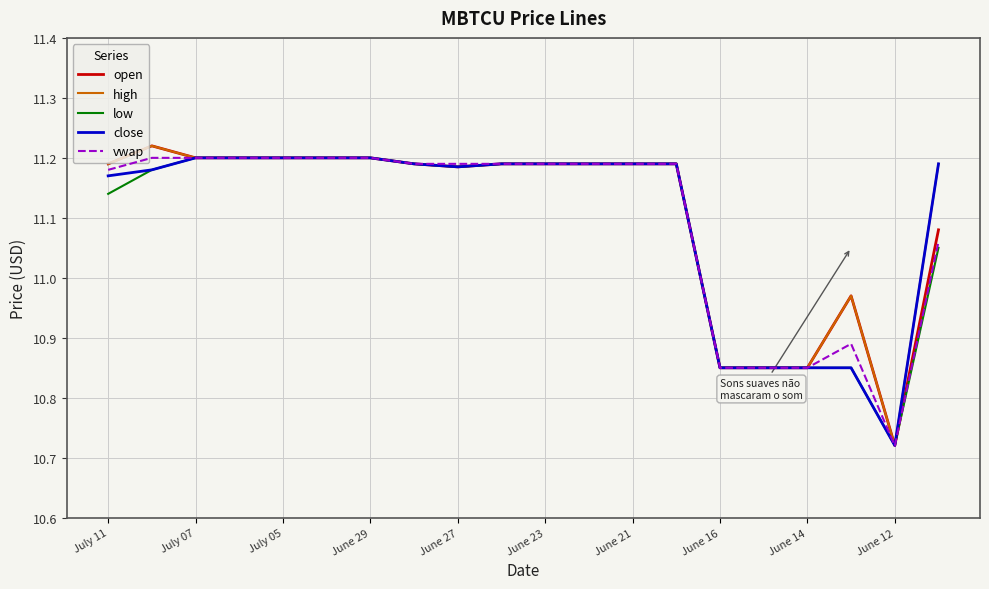

The value of high at July 07 is 3.4. True or false?

False